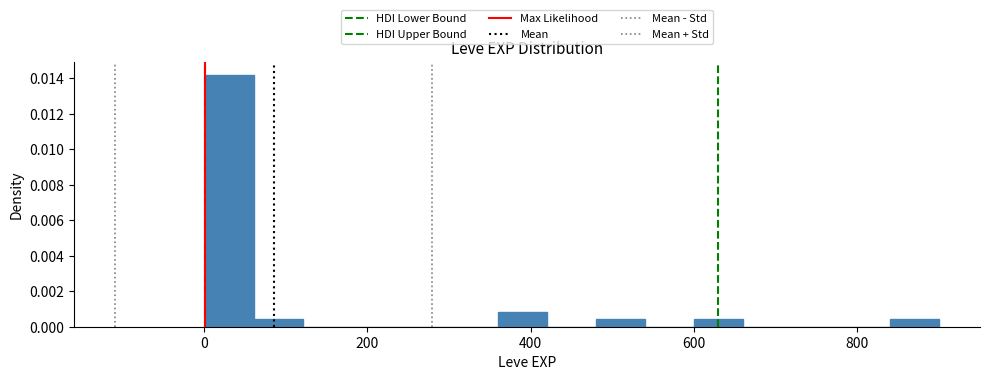

Read against the x-axis, roughly where is the centre of the tallest bar?

40